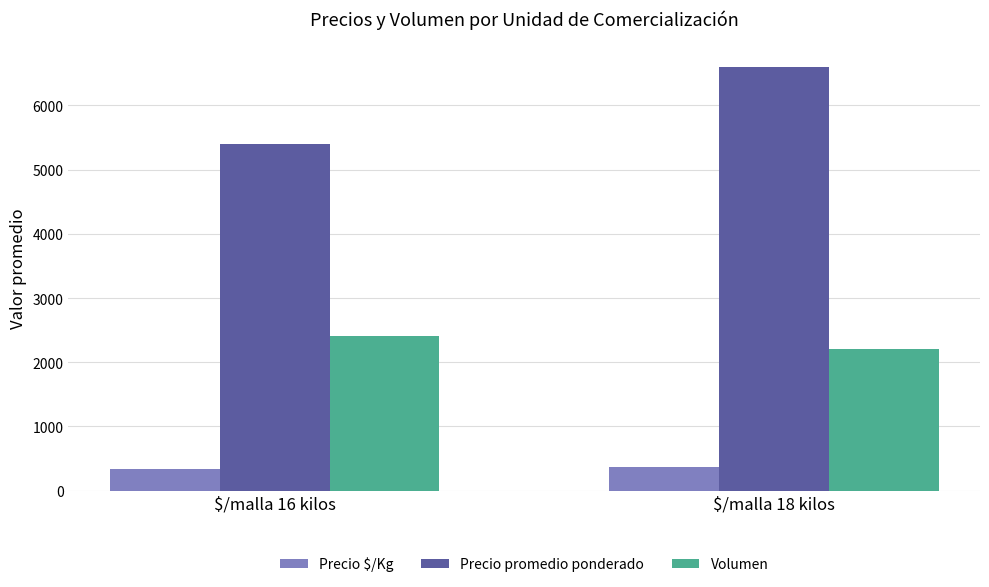

Reading left to right, list all the values displayed in this chart.

Precio $/Kg: $/malla 16 kilos=331	$/malla 18 kilos=370
Precio promedio ponderado: $/malla 16 kilos=5405	$/malla 18 kilos=6603
Volumen: $/malla 16 kilos=2416	$/malla 18 kilos=2214